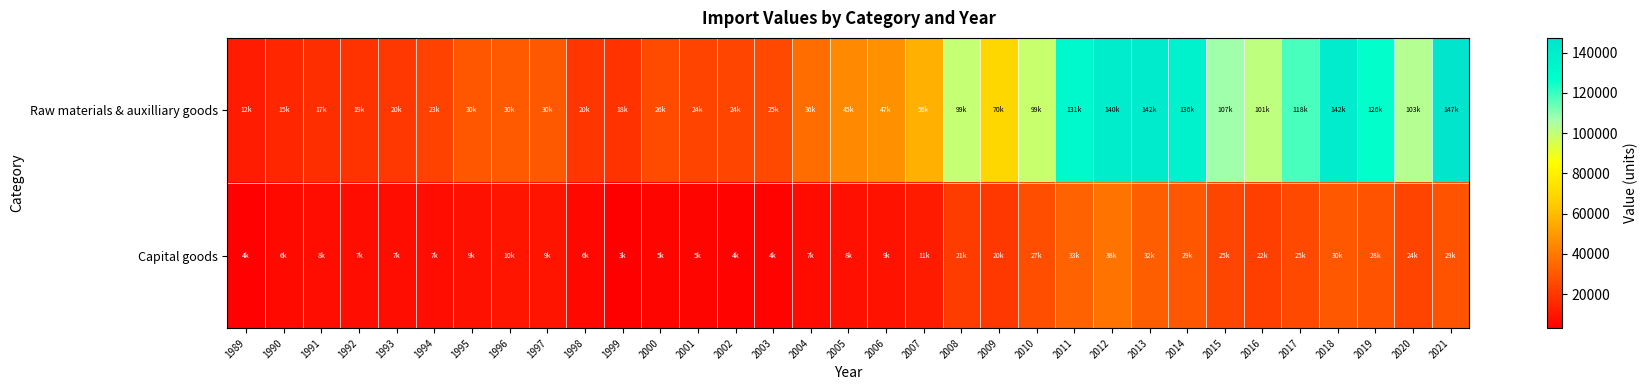

At which category is the sum across all series the highest?

2012